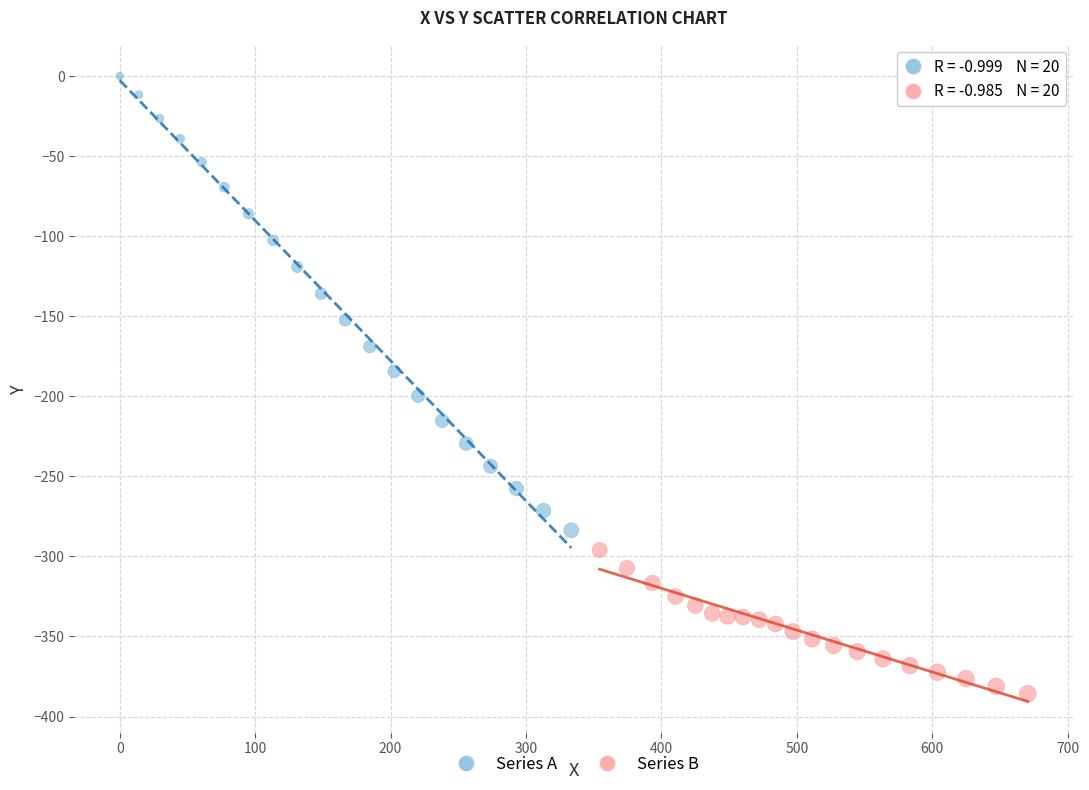

Which series has the widest spread of Y values?

Series A